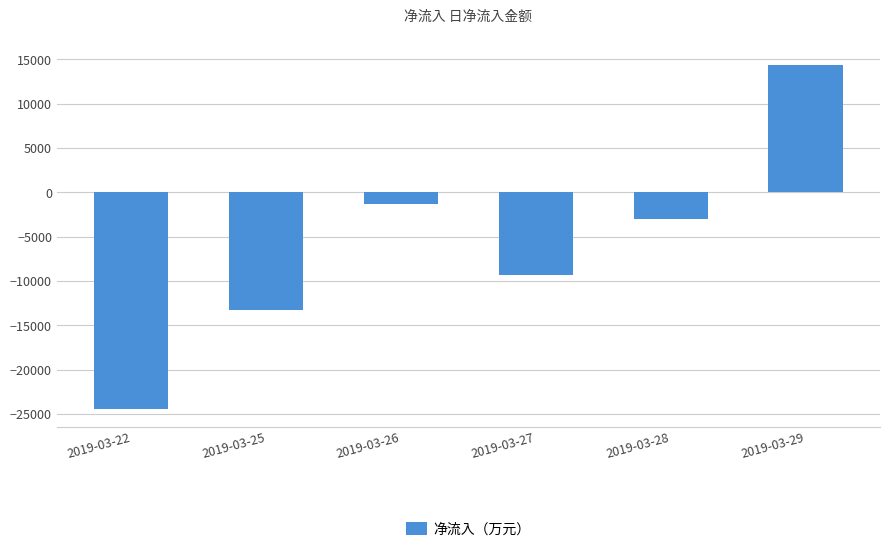

How many series are shown in this chart?

1